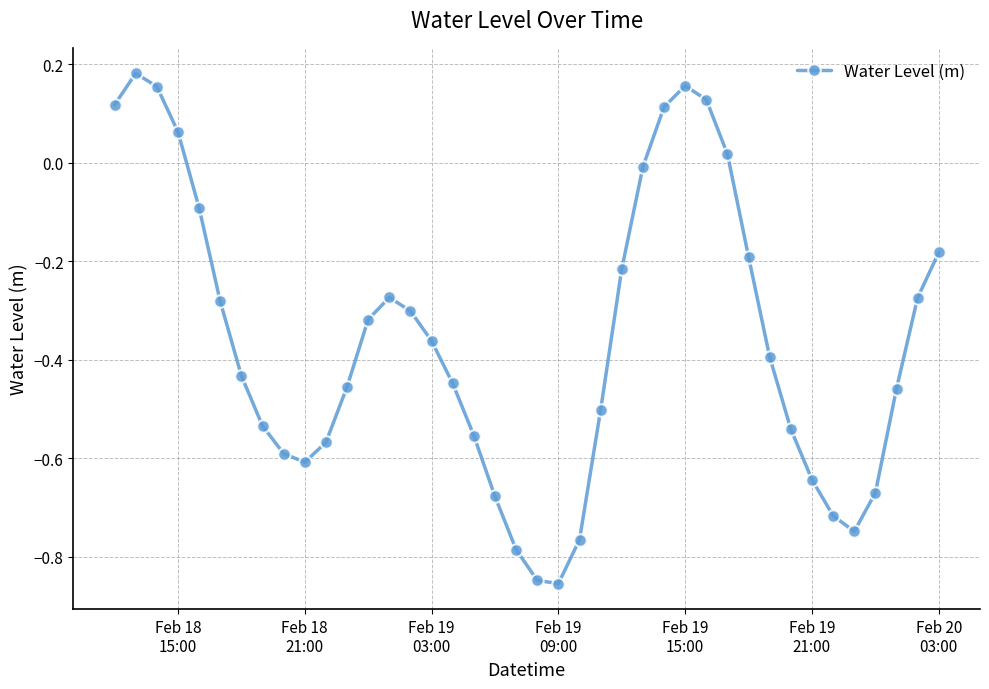

How many distinct data groups are displayed?

1